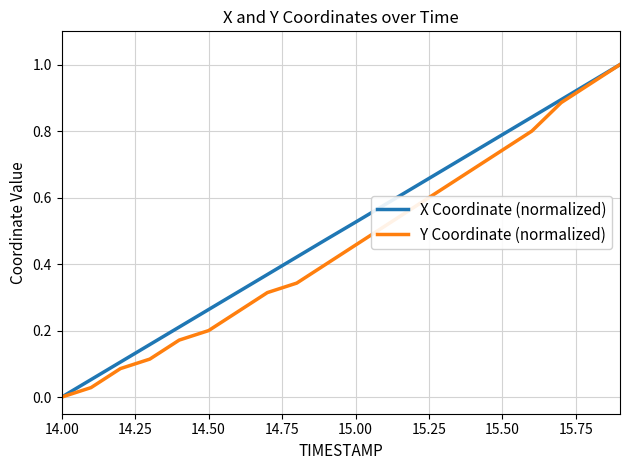

What is the maximum value shown in the chart?

1.0